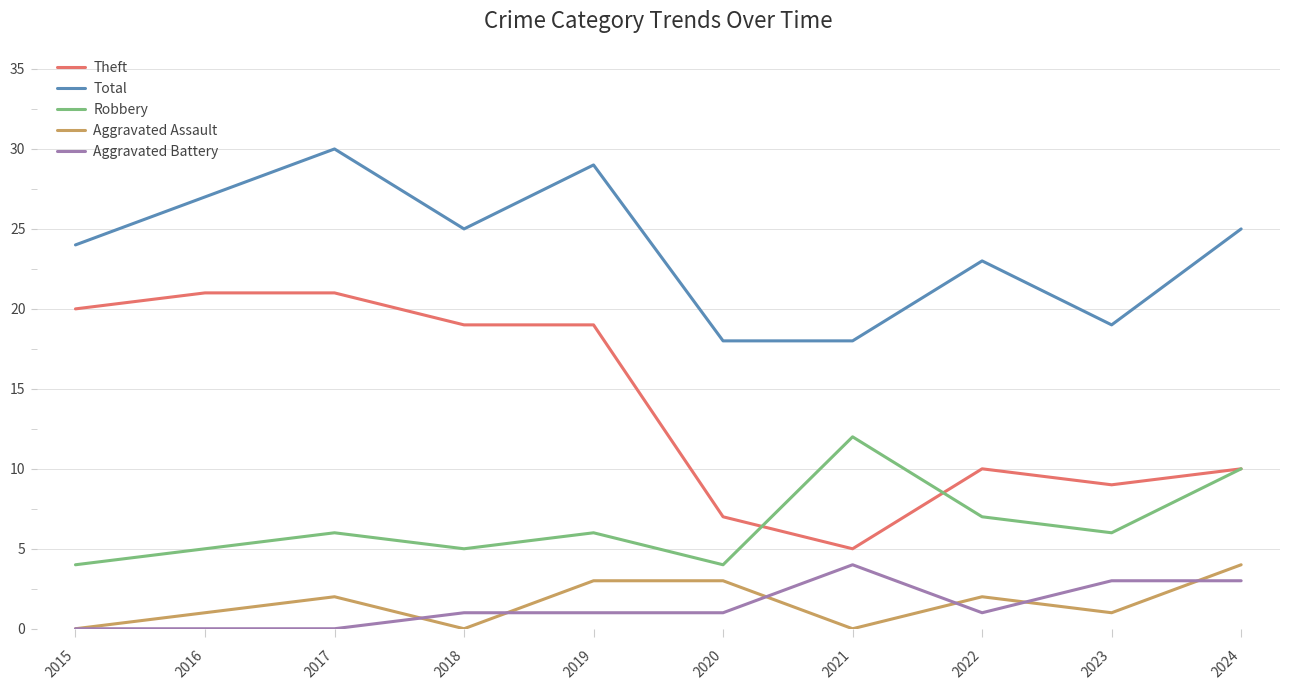

How many lines are shown in the chart?

5